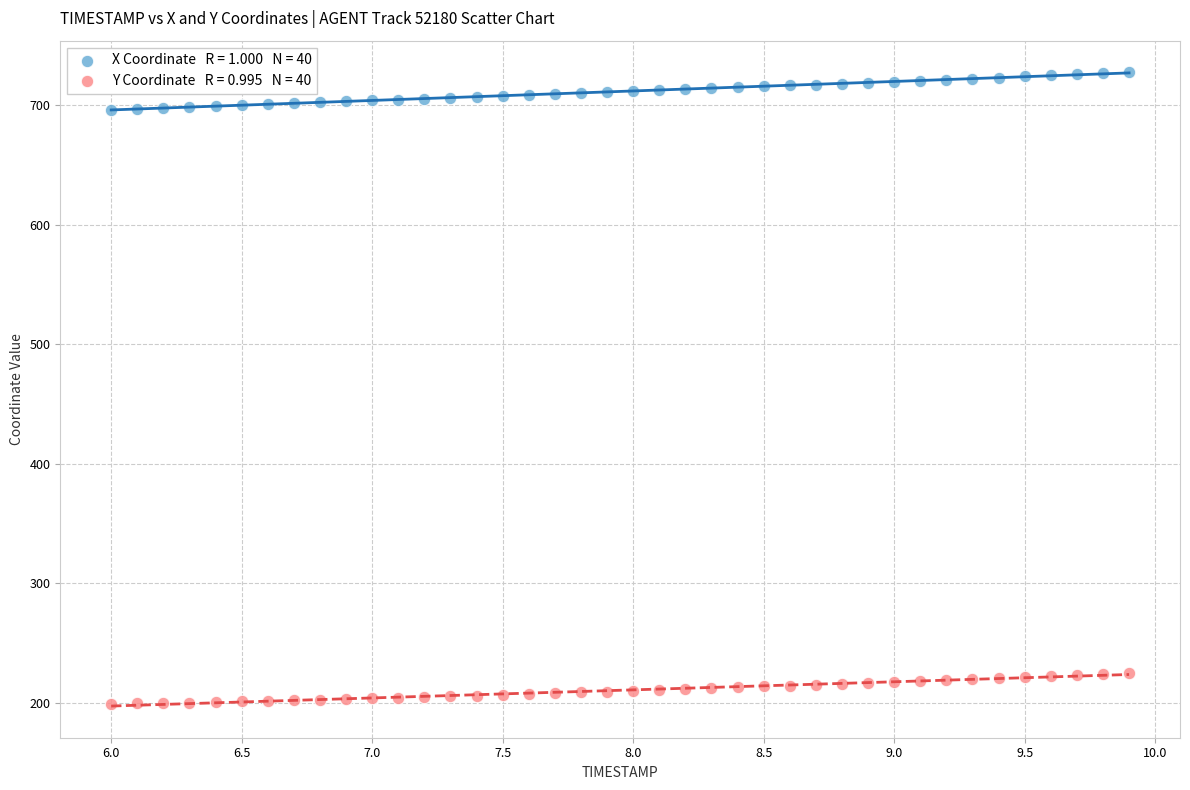

Across all data points, what is the range of X values (max minus min)?

3.9